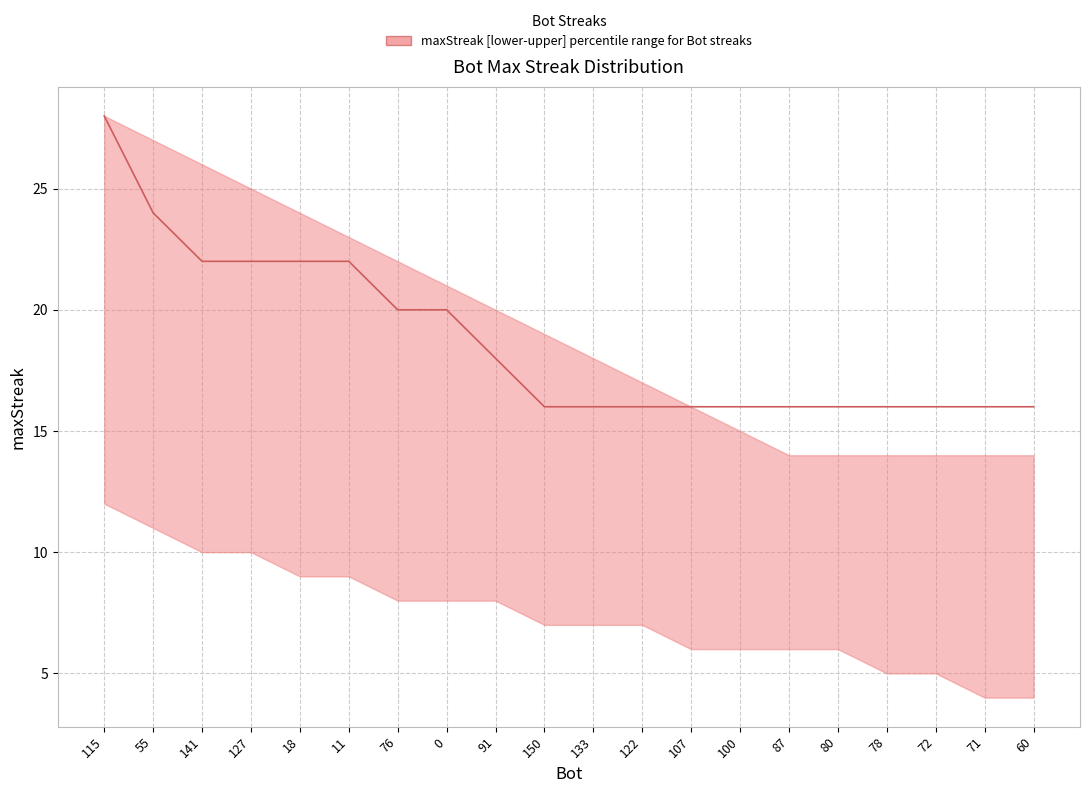

How many distinct data groups are displayed?

1